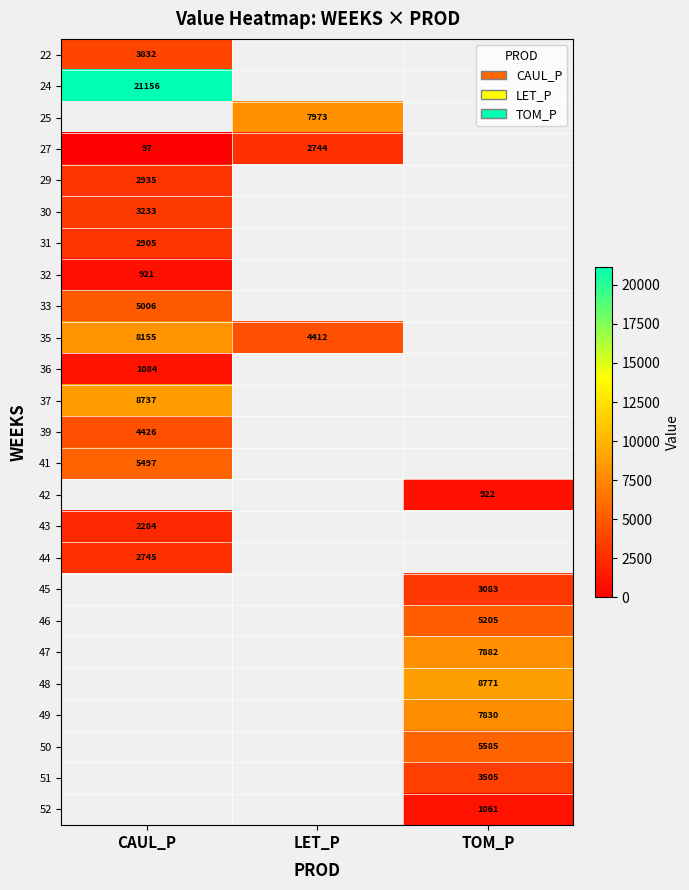

List the series in order of their overall mean, highest first.

22, 24, 25, 27, 29, 30, 31, 32, 33, 35, 36, 37, 39, 41, 42, 43, 44, 45, 46, 47, 48, 49, 50, 51, 52